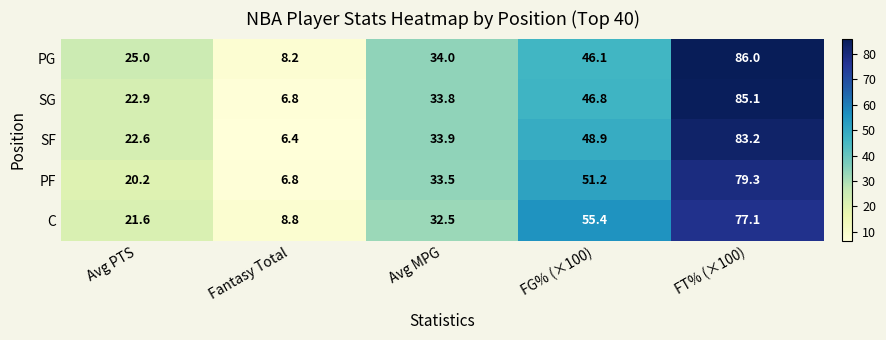

What is the total value across all series at FG% (×100)?

248.4